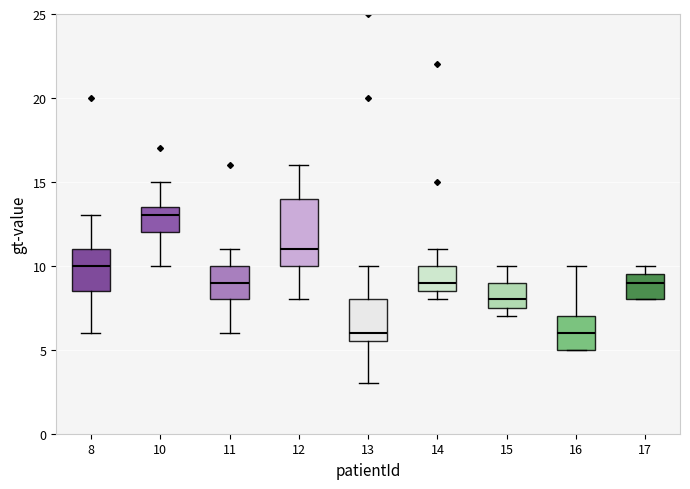

Which box's median line is the highest?

10